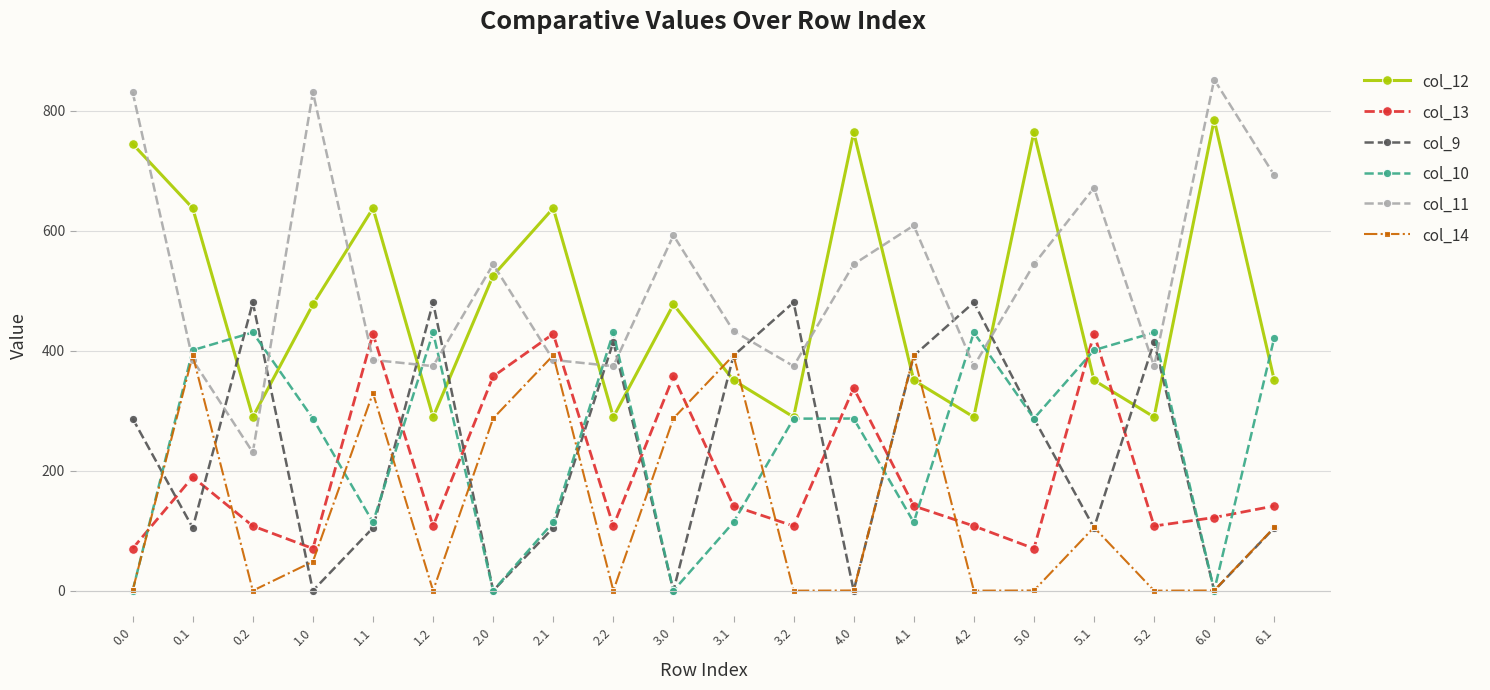

What is the highest value of the col_14 series?

392.5